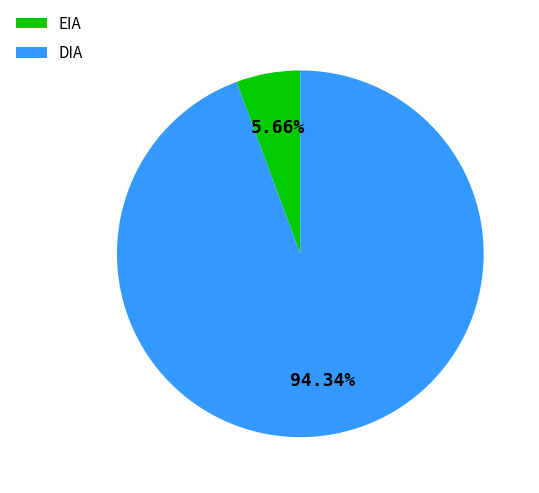

Rank the categories by value from highest to lowest.

DIA, EIA